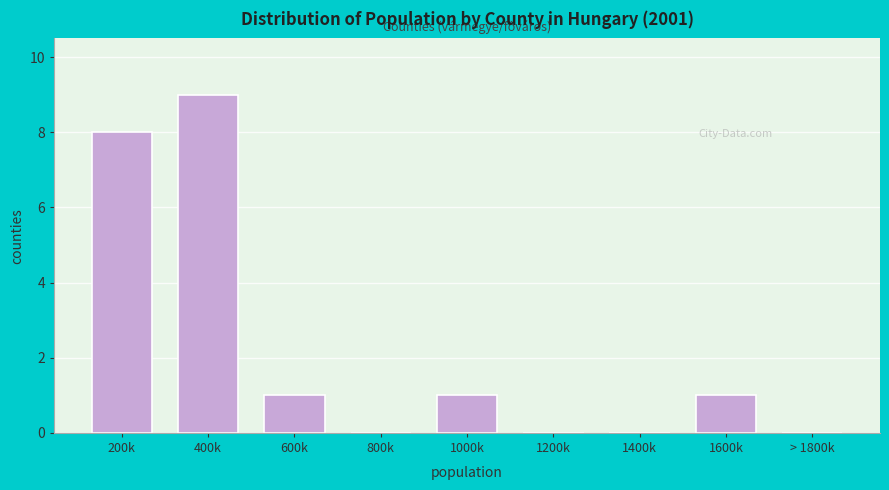

Reading left to right, what are all the values shown in this chart?

200k=8	400k=9	600k=1	800k=0	1000k=1	1200k=0	1400k=0	1600k=1	> 1800k=0